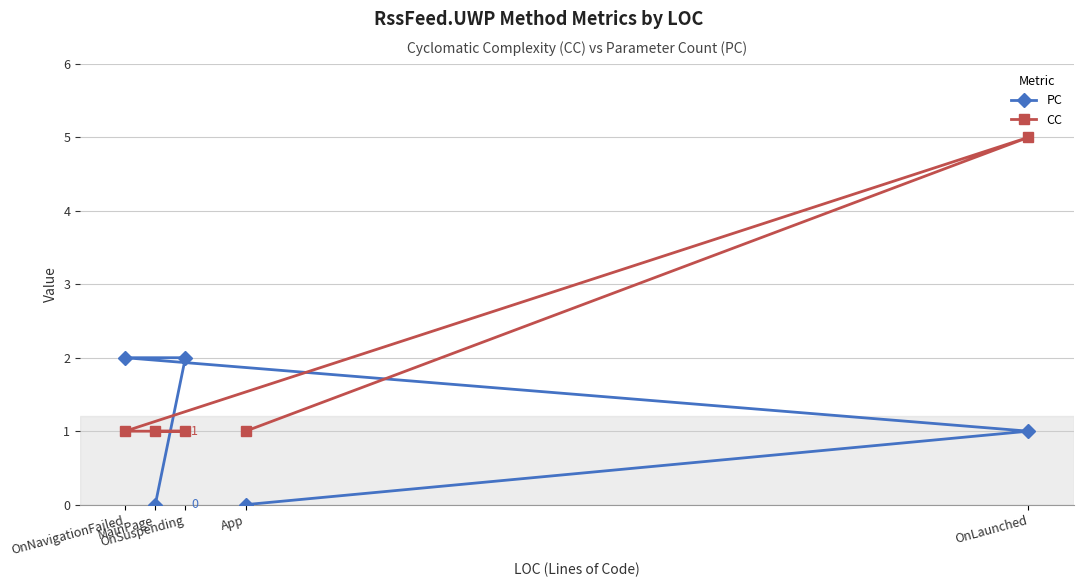

Count the PC values in the range 0 to 2.

5